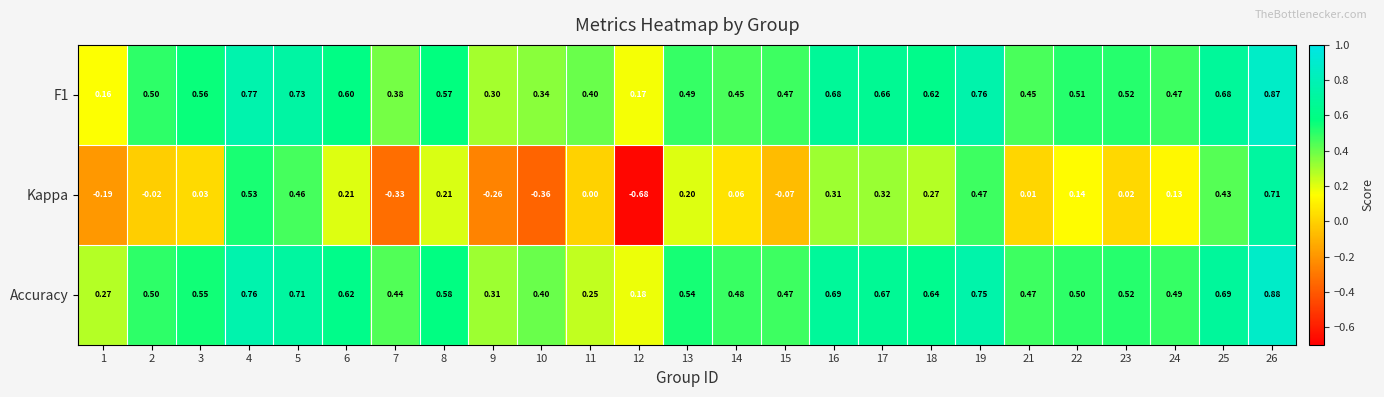

Rank the series at 16 from lowest to highest value.

Kappa, F1, Accuracy